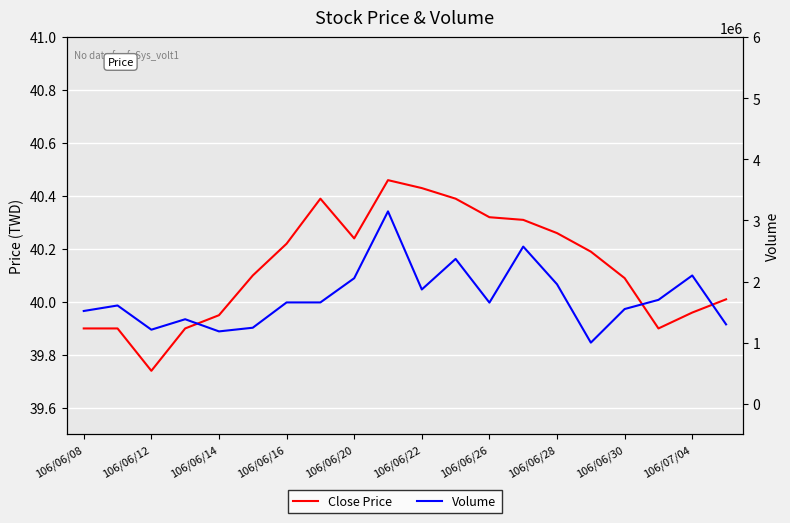

Which series has the largest range (max minus min)?

Volume